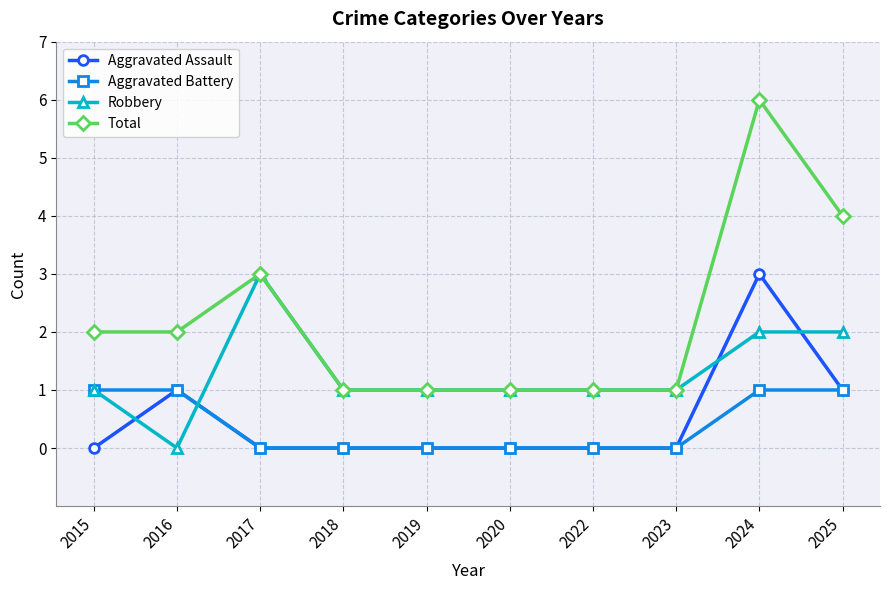

Which series has the widest spread of values?

Total